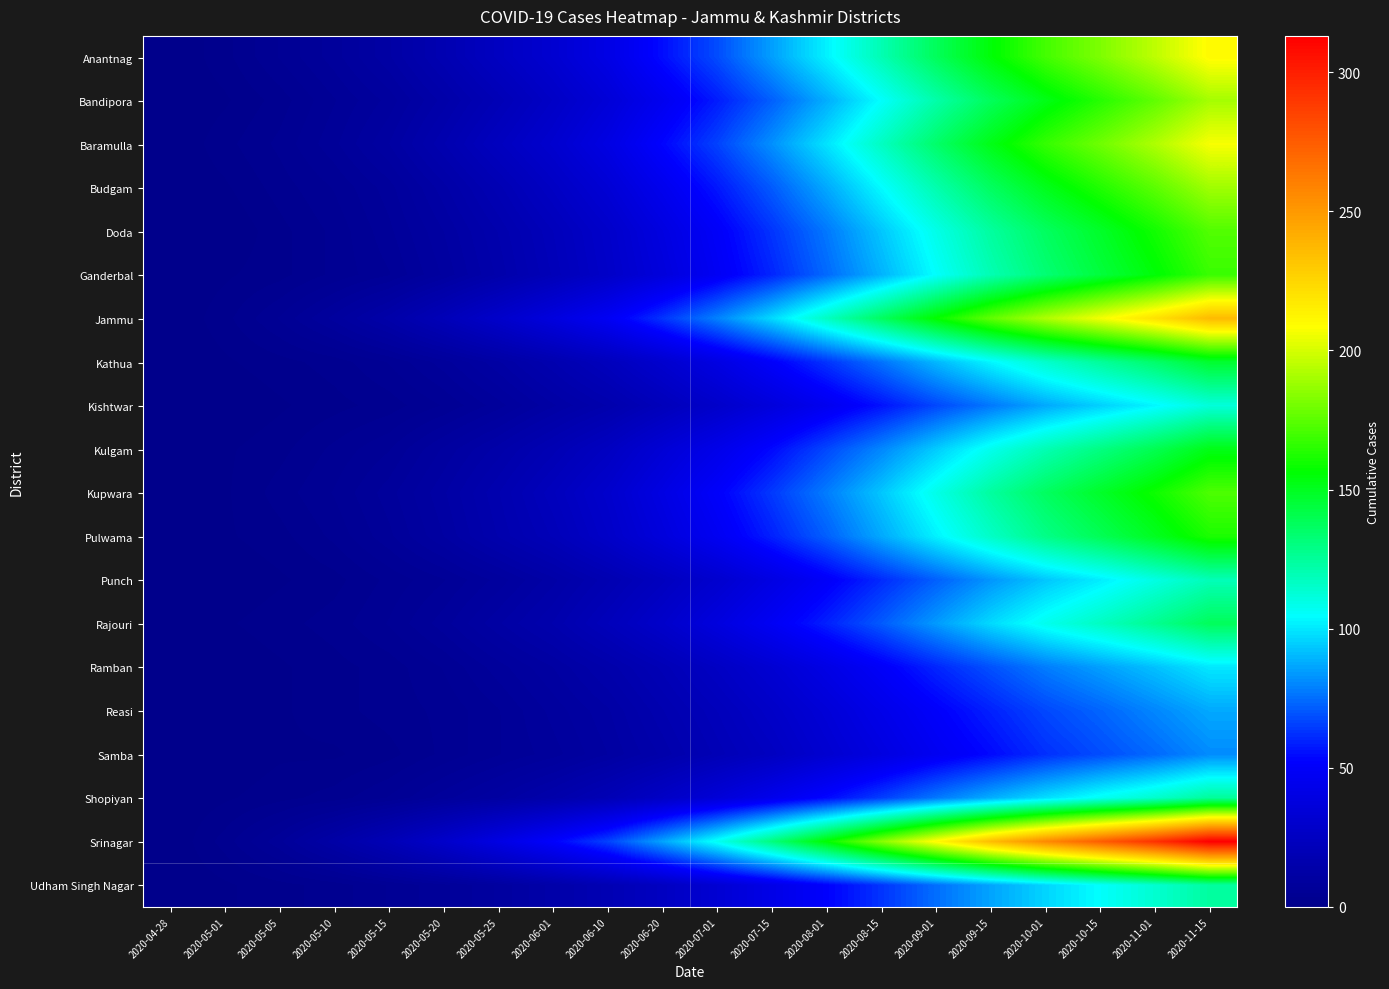

Which has a higher value, 2020-07-01 or 2020-08-15?

2020-08-15